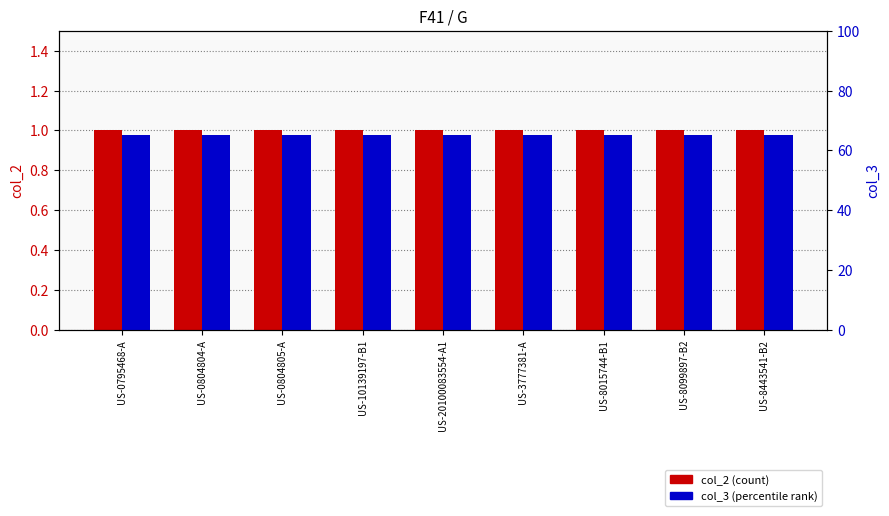

Reading left to right, list all the values displayed in this chart.

col_2 (count): US-0795468-A=1	US-0804804-A=1	US-0804805-A=1	US-10139197-B1=1	US-20100083554-A1=1	US-3777381-A=1	US-8015744-B1=1	US-8099897-B2=1	US-8443541-B2=1
col_3 (percentile rank): US-0795468-A=65	US-0804804-A=65	US-0804805-A=65	US-10139197-B1=65	US-20100083554-A1=65	US-3777381-A=65	US-8015744-B1=65	US-8099897-B2=65	US-8443541-B2=65